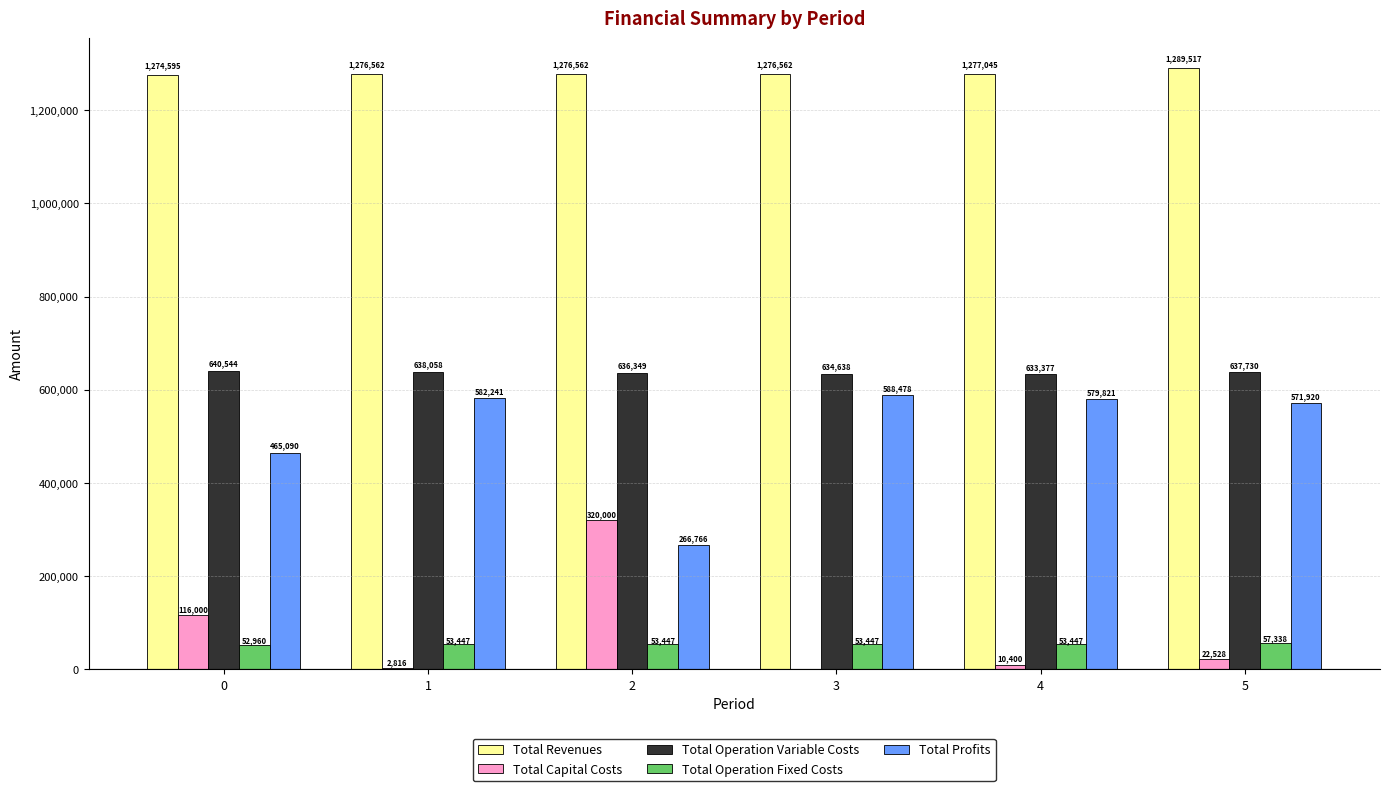

What is the approximate value of Total Revenues at 0?

1274595.0